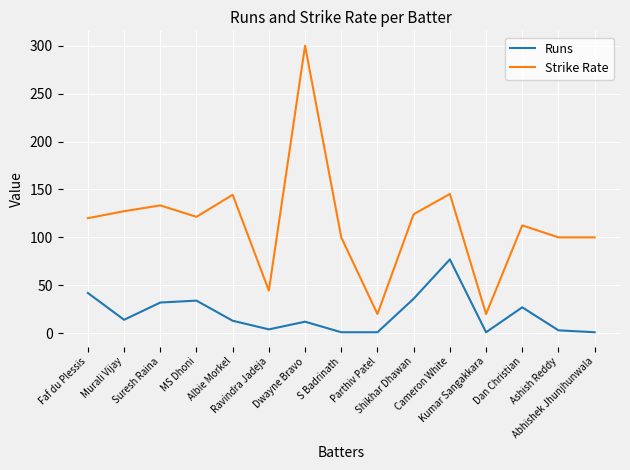

Which series has the largest total across all categories?

Strike Rate